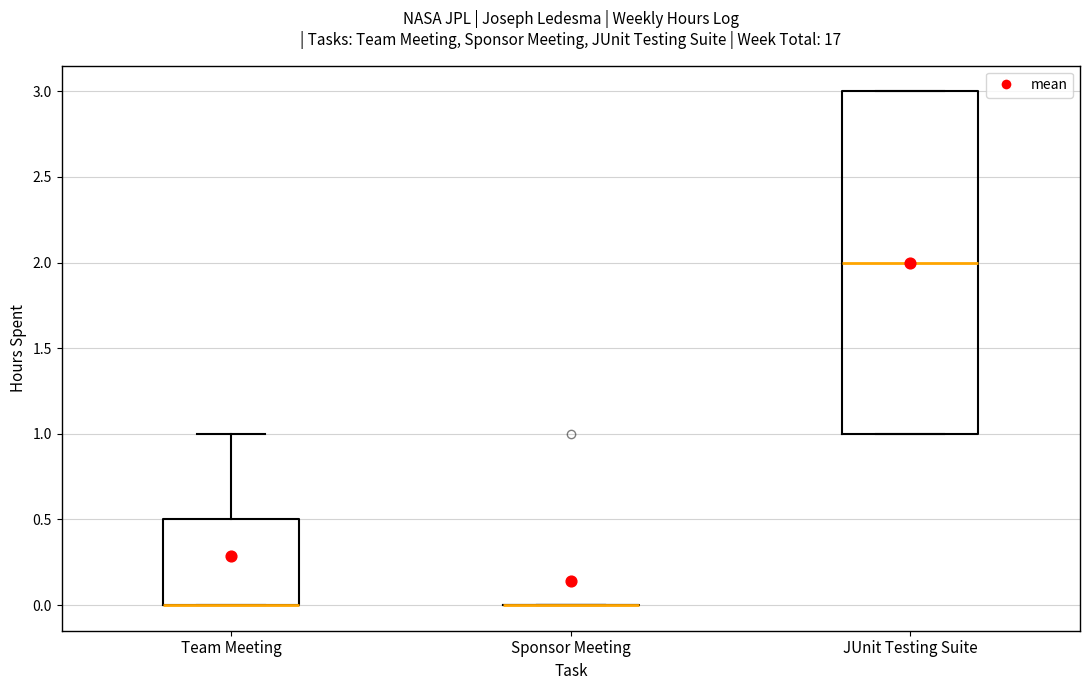

Comparing the boxes themselves (not the whiskers), which one is the tallest?

JUnit Testing Suite